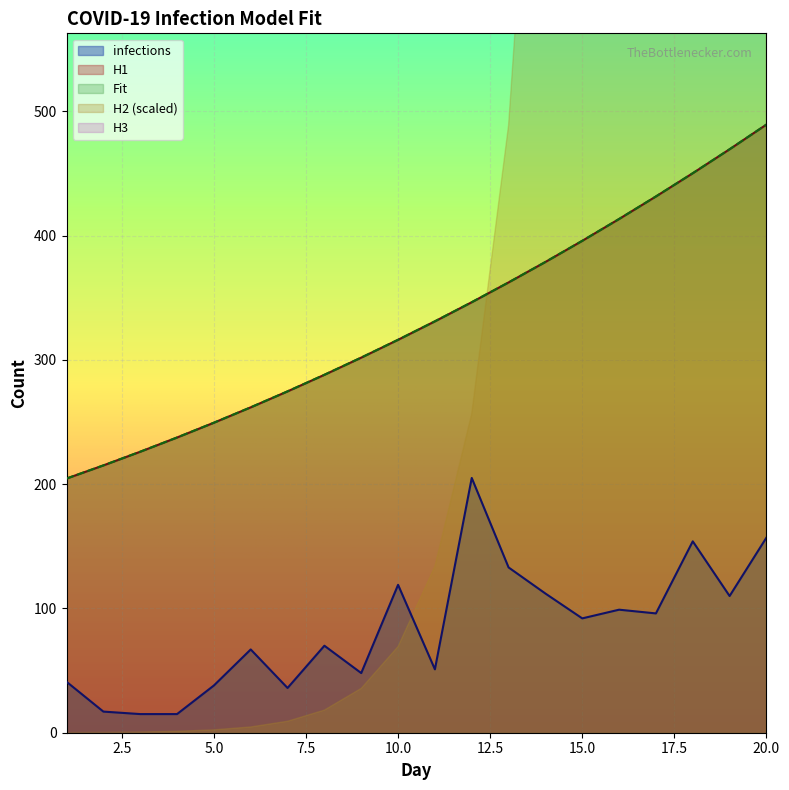

Rank the series at 15 from lowest to highest value.

infections, H1, Fit